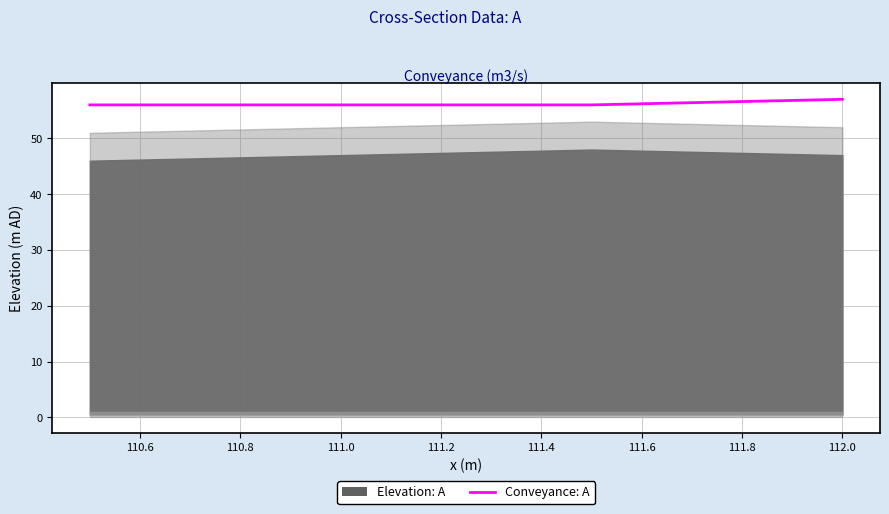

Count the values in the range 56 to 57.

4